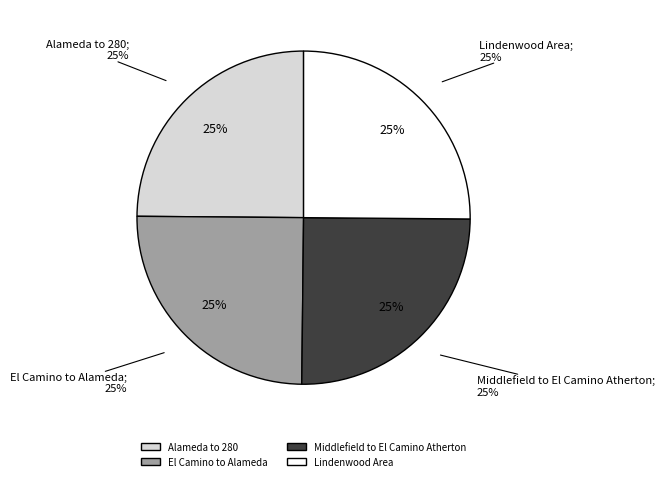

Which slice is the smallest?

Alameda to 280